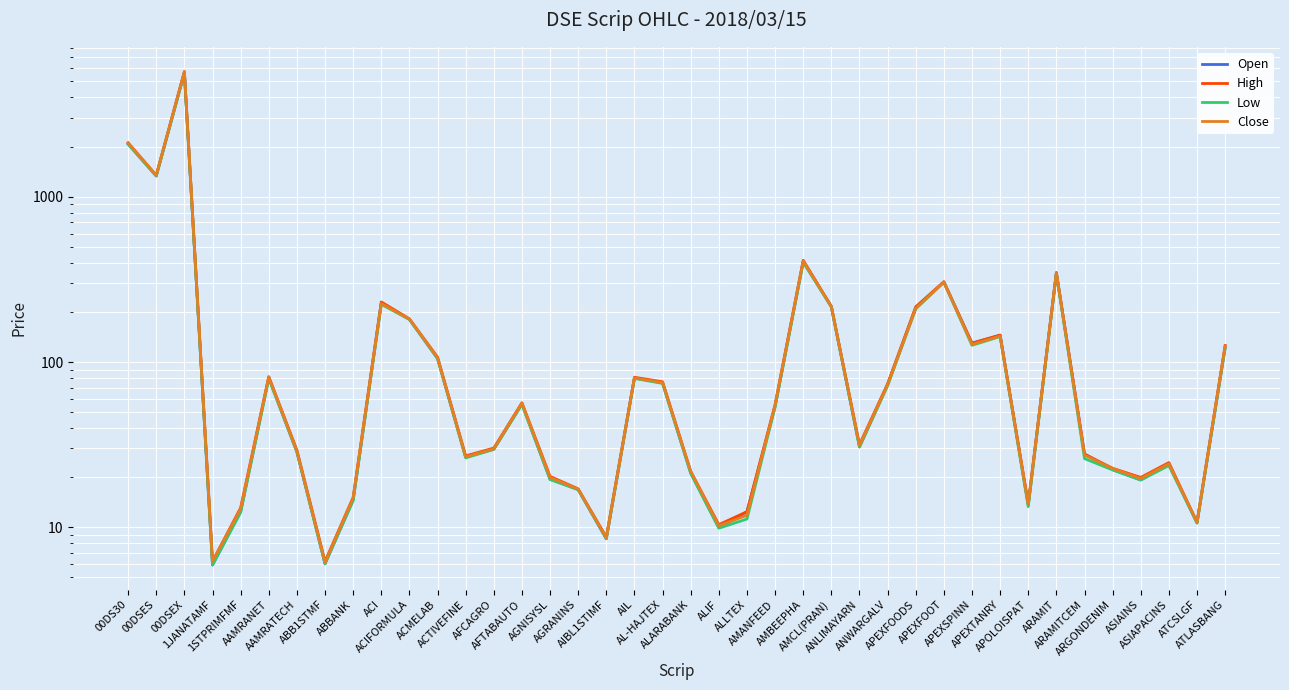

What is the value of the High point at the 15th from the left?

56.7